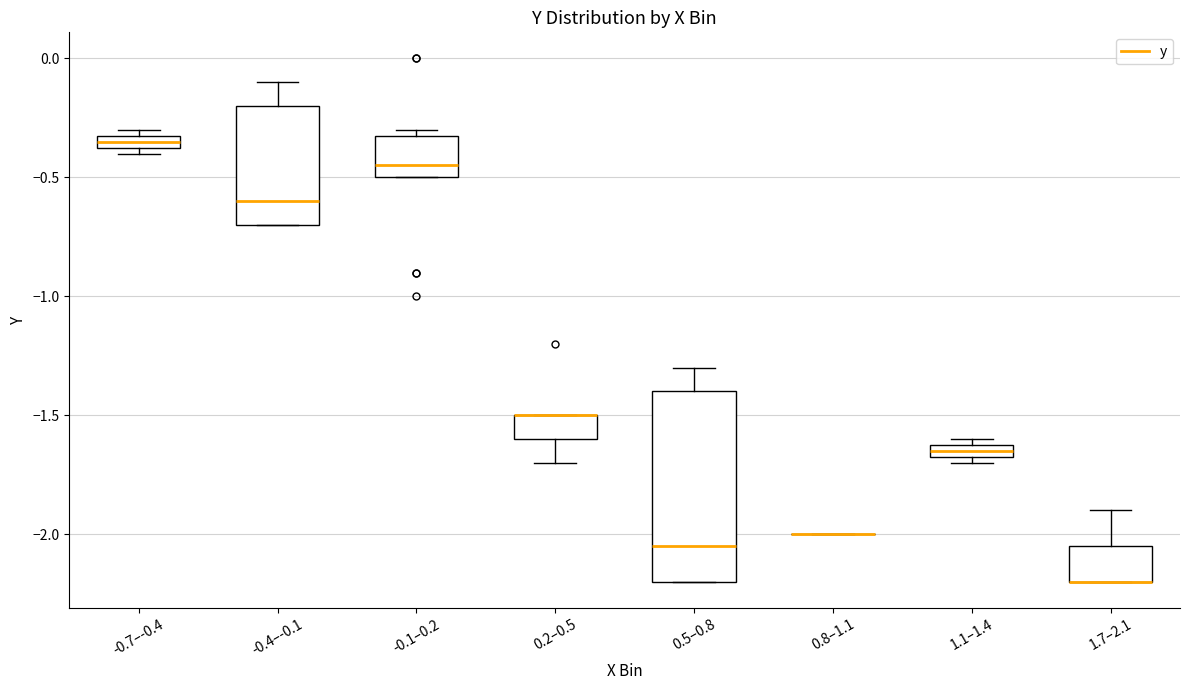

Where is the lower edge of the box for 1.1–1.4 on the y-axis? The values are not printed on the chart, so give them approximately, as read against the axis.

-1.65